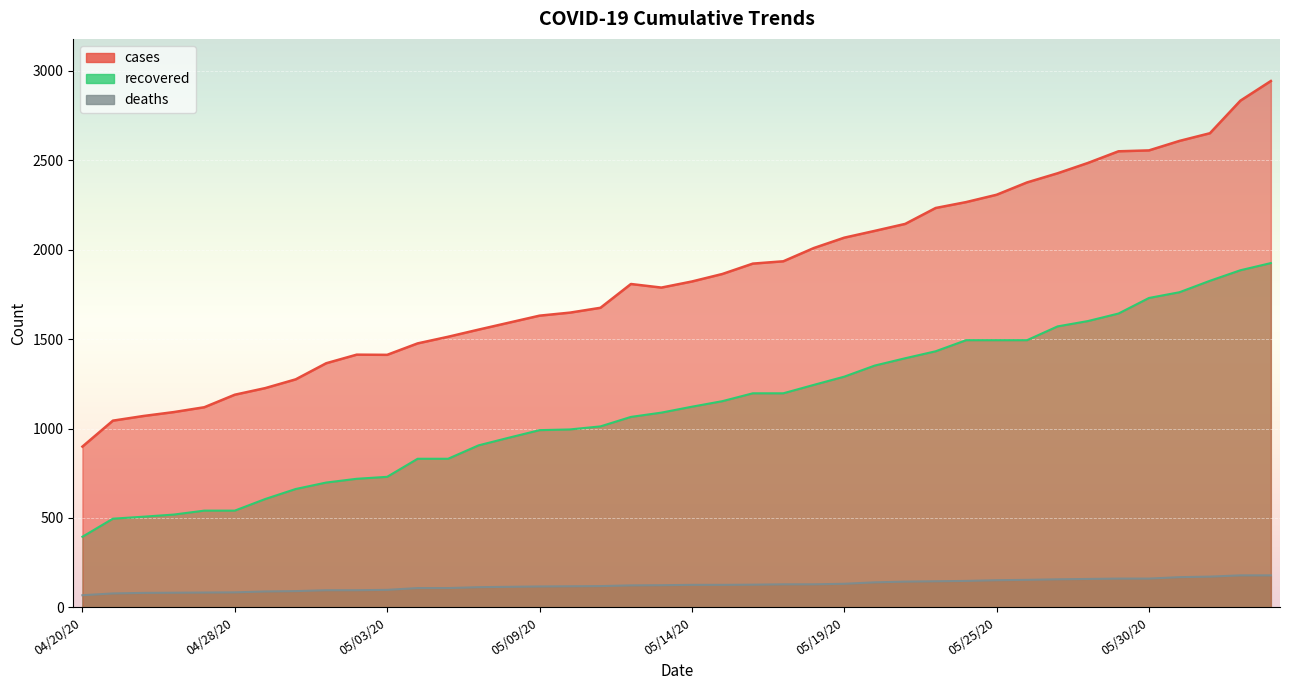

At which category does the chart reach its peak across all series?

06/10/20